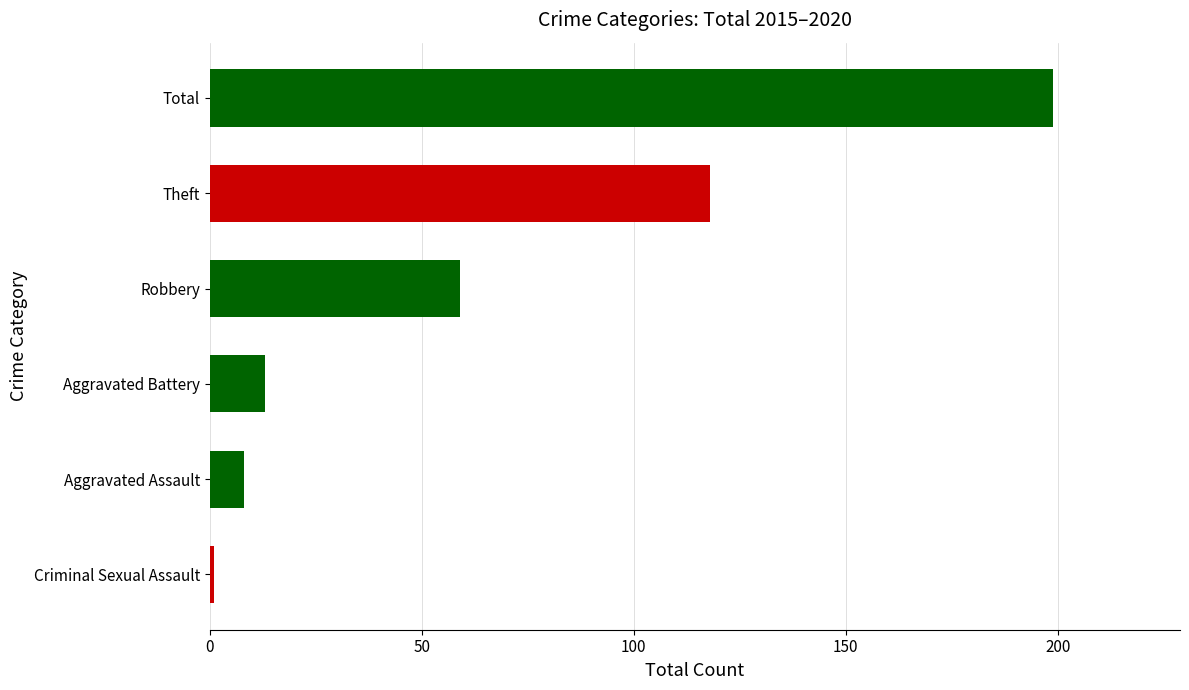

Are the bars grouped side by side (vs. stacked)?

No